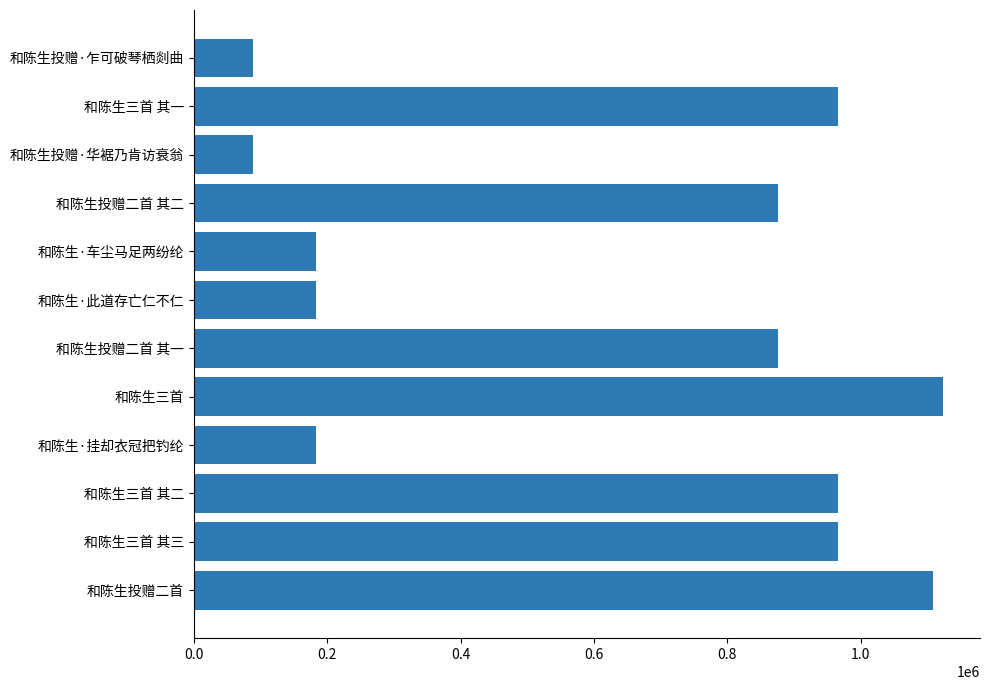

True or false: the data shows 966002 at 和陈生三首 其三.

True